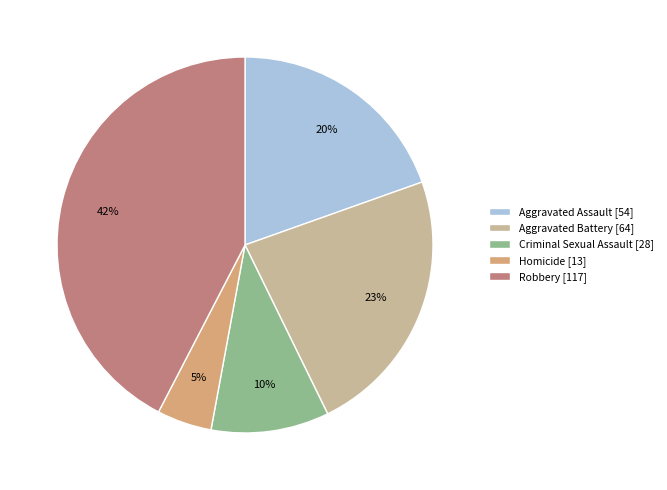

True or false: Aggravated Battery accounts for 18% of the total.

False